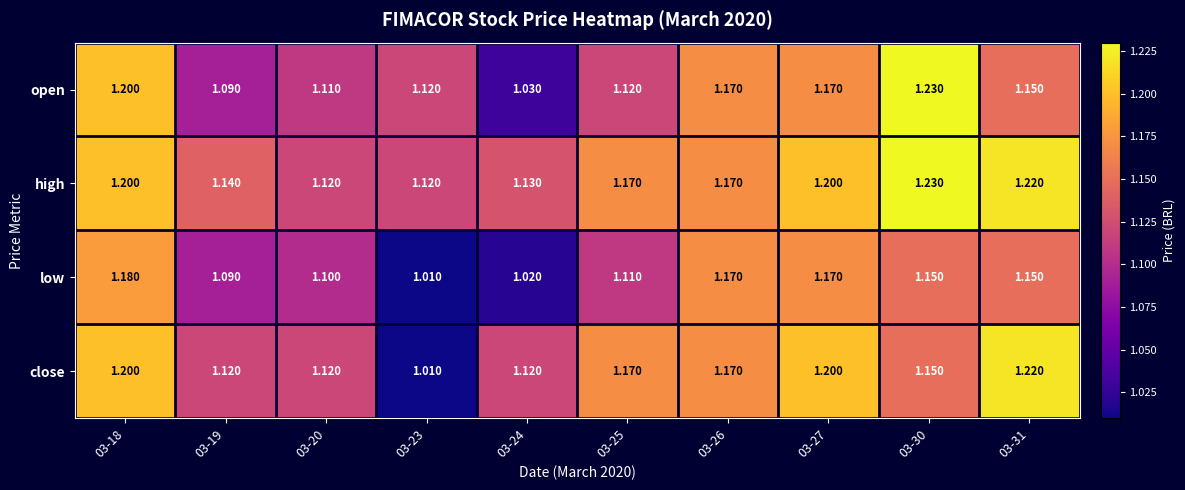

Is the value of high at 03-23 greater than the value of open at 03-30?

No